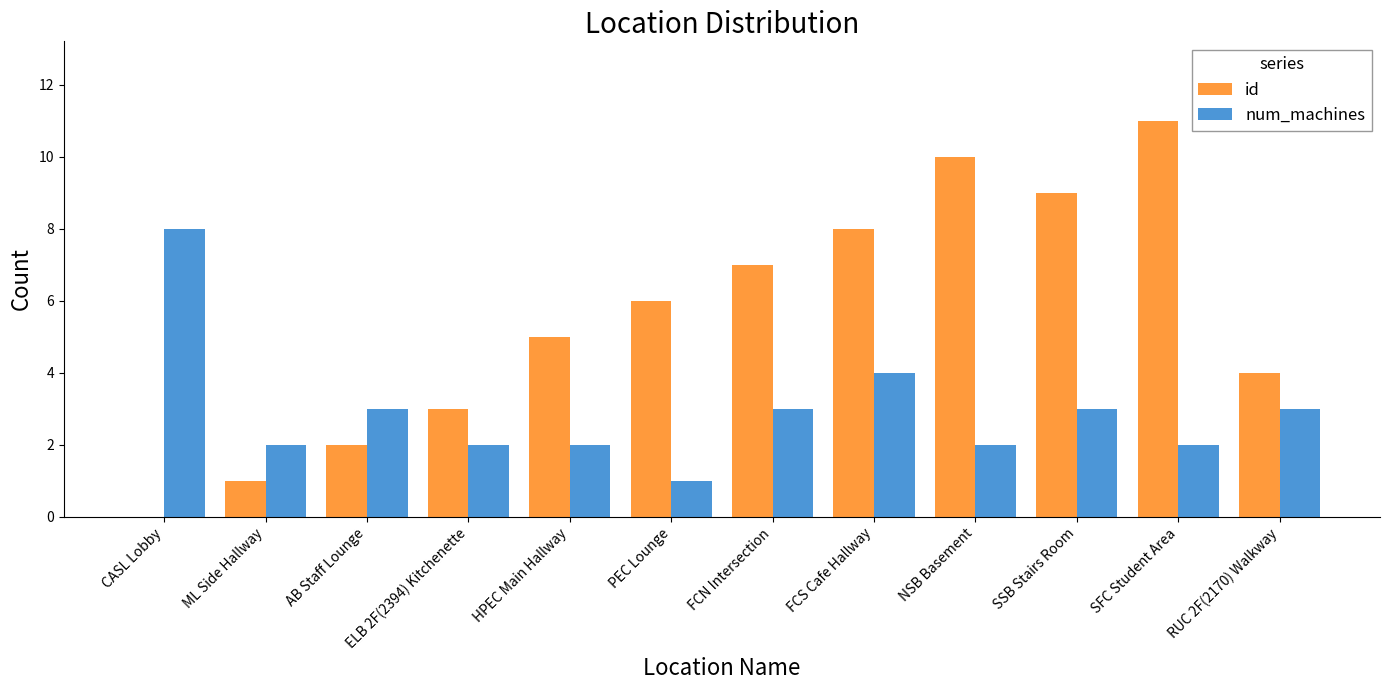

Which category has the highest value across all series?

SFC Student Area